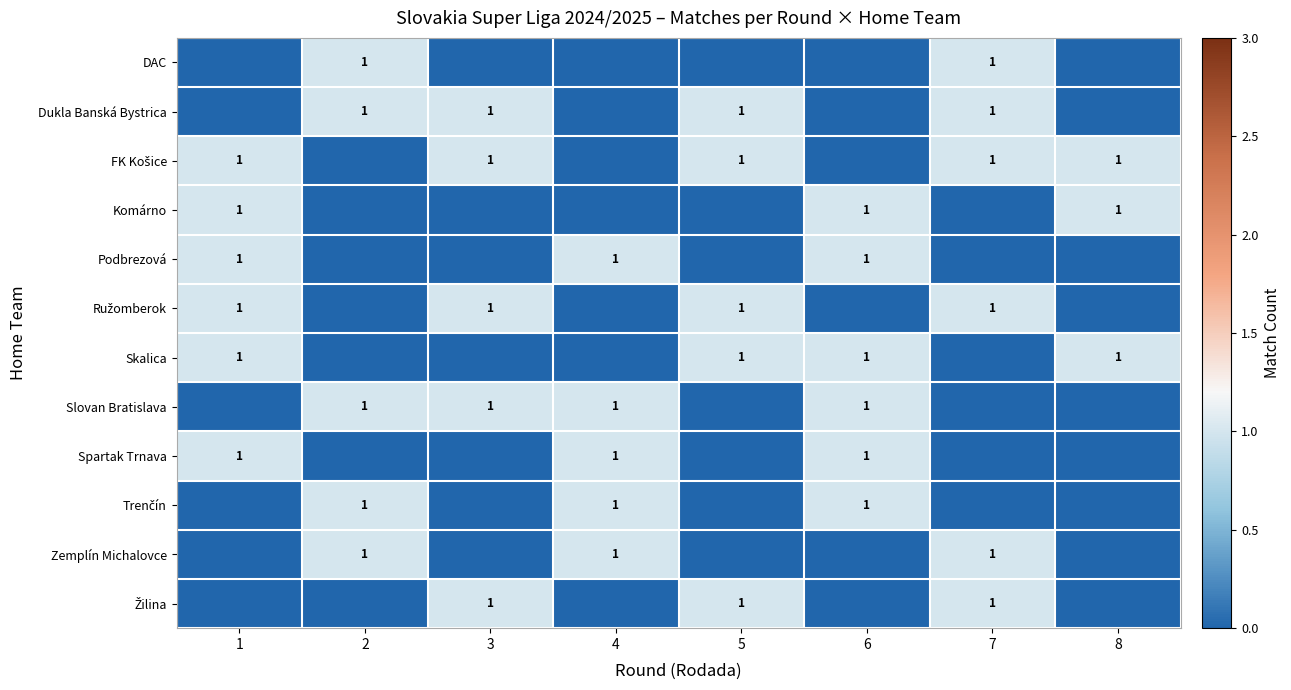

The Dukla Banská Bystrica series shows 1 at 2. True or false?

True